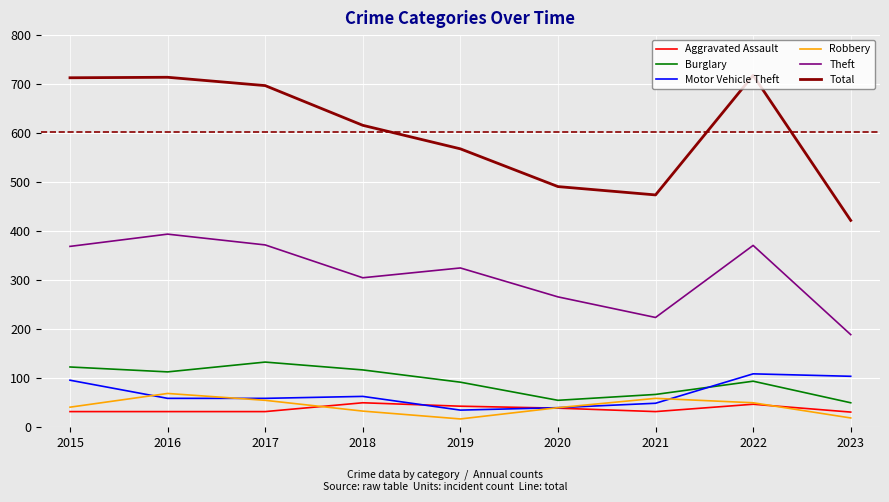

What are all the series names shown in the legend?

Aggravated Assault, Burglary, Motor Vehicle Theft, Robbery, Theft, Total